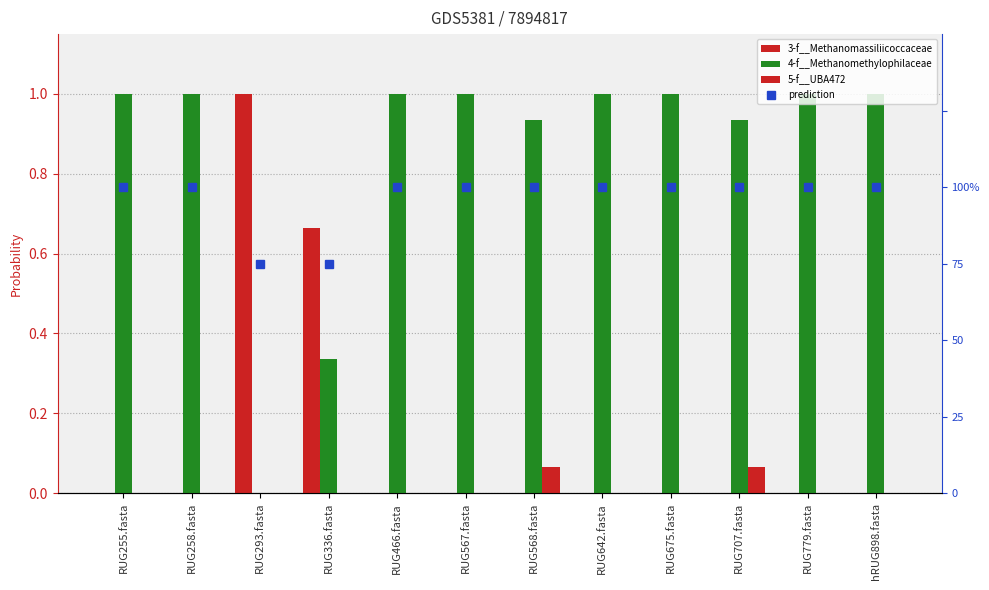

What is the label of the 2nd bar from the right?

RUG779.fasta